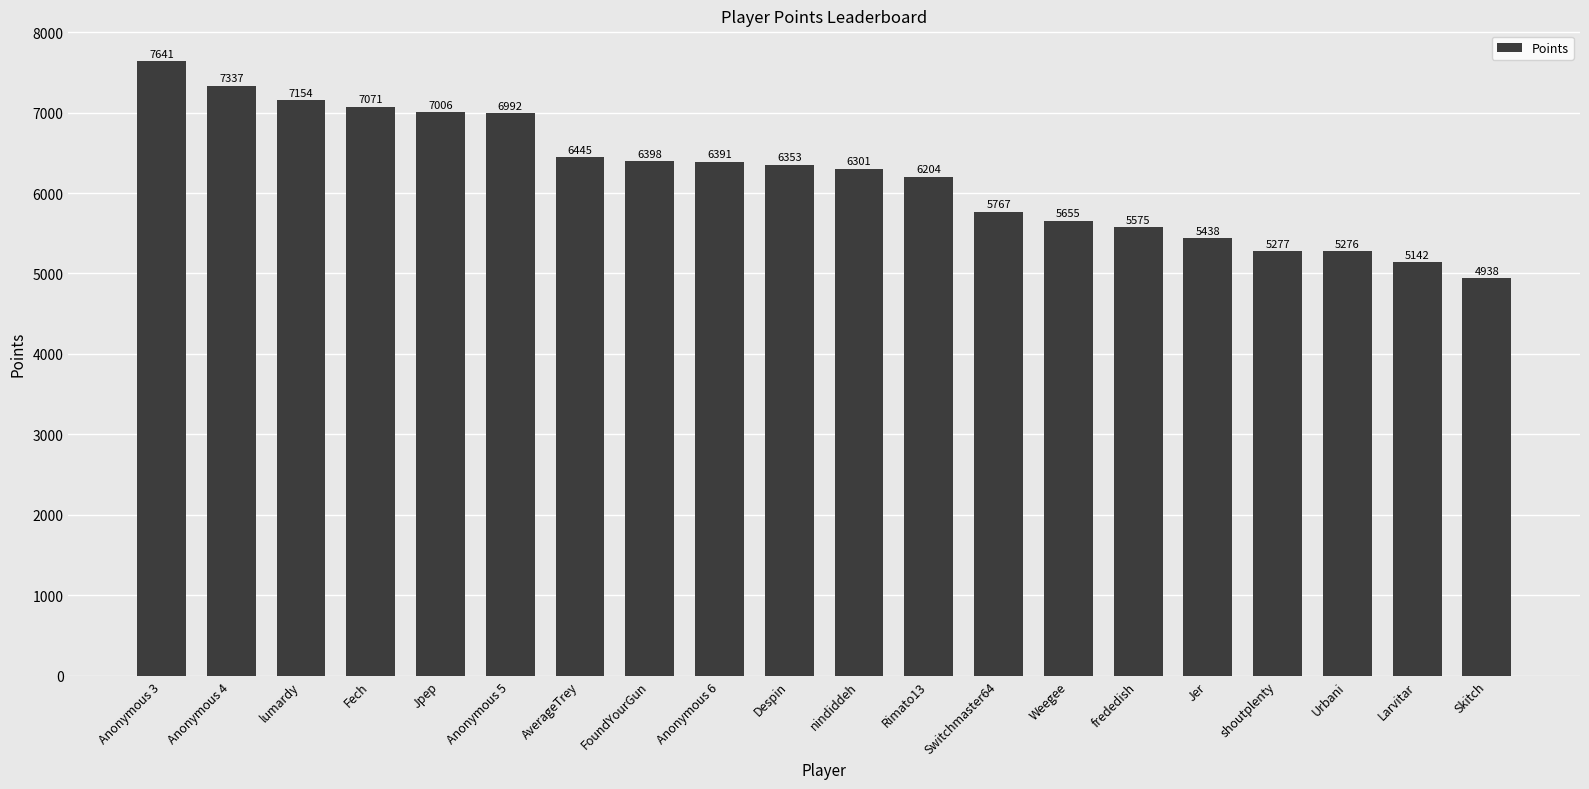

Which has a higher value, Anonymous 3 or Anonymous 6?

Anonymous 3